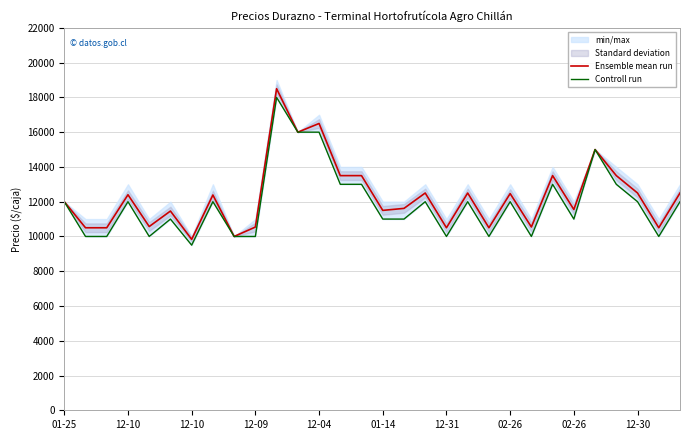

True or false: Controll run has more than 2 points higher than both neighbors.

True